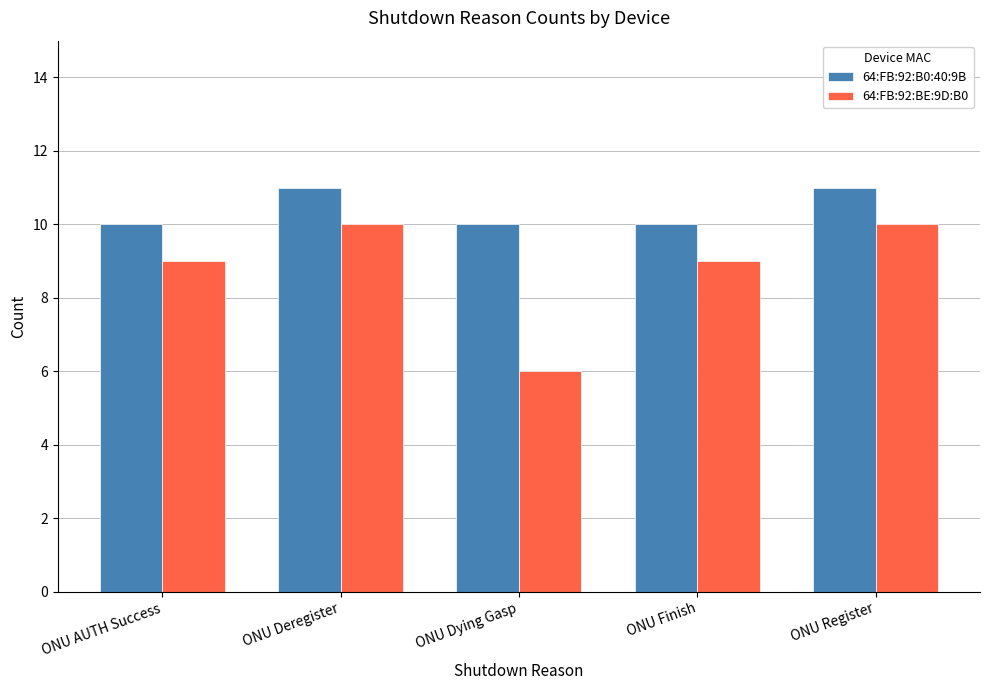

What is the total value across all series at ONU Deregister?

21